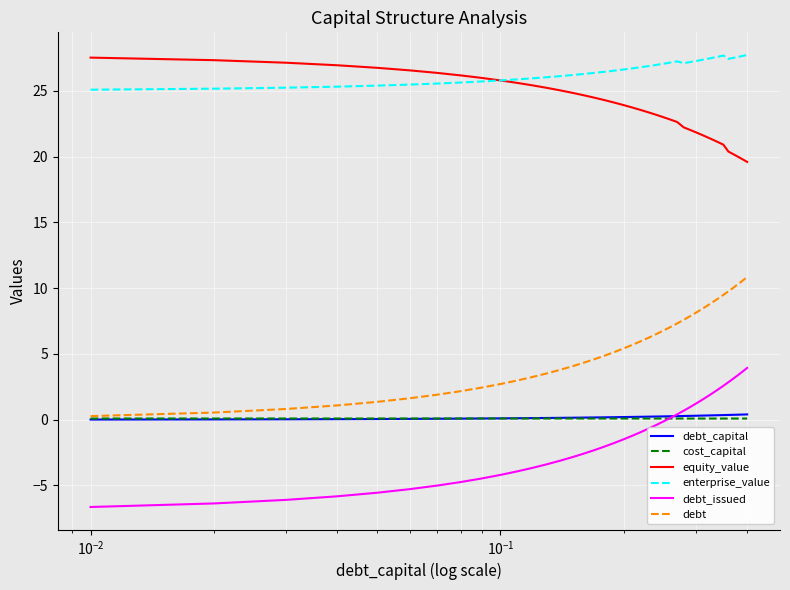

True or false: cost_capital has more than 1 points higher than both neighbors.

True